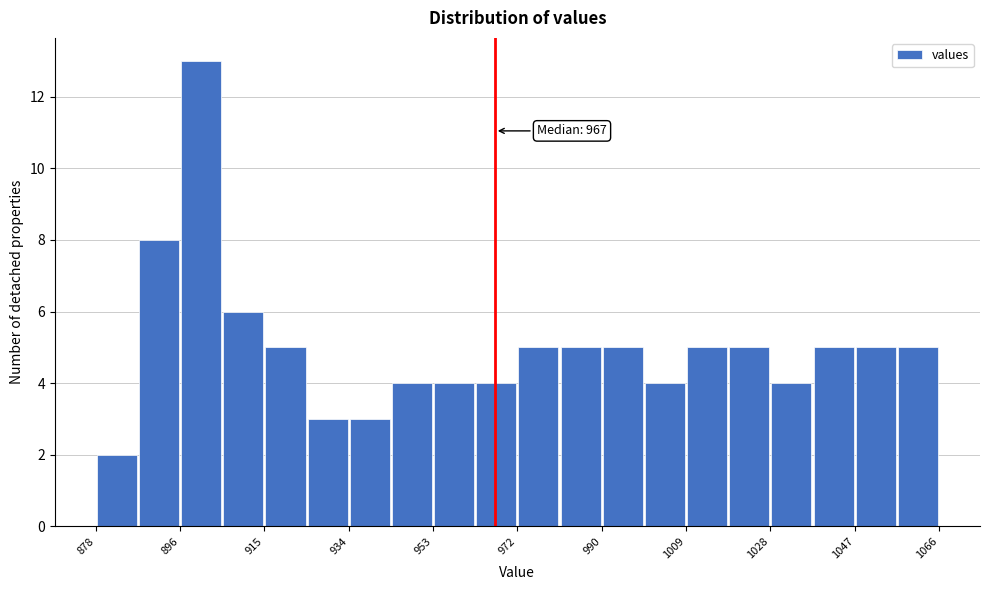

Over which range of the x-axis is the bar tallest?

896.8 to 906.2